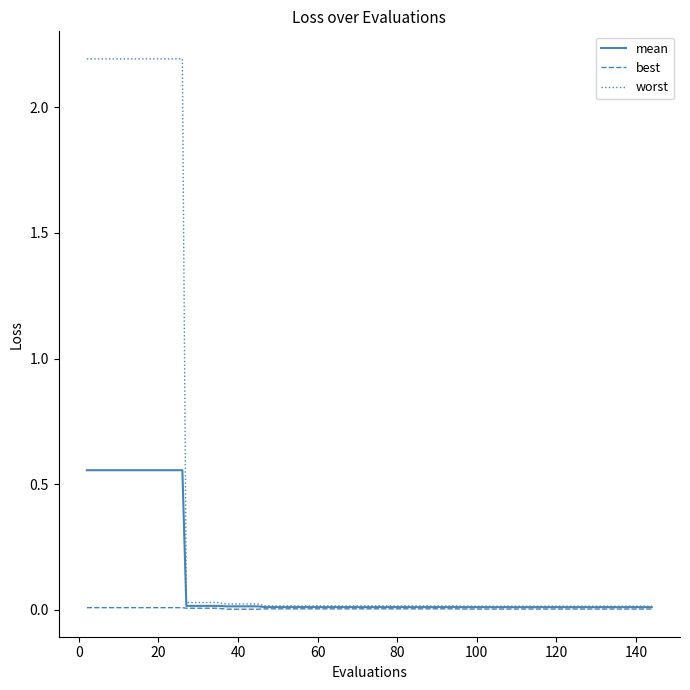

What is the highest value of the worst series?

2.2